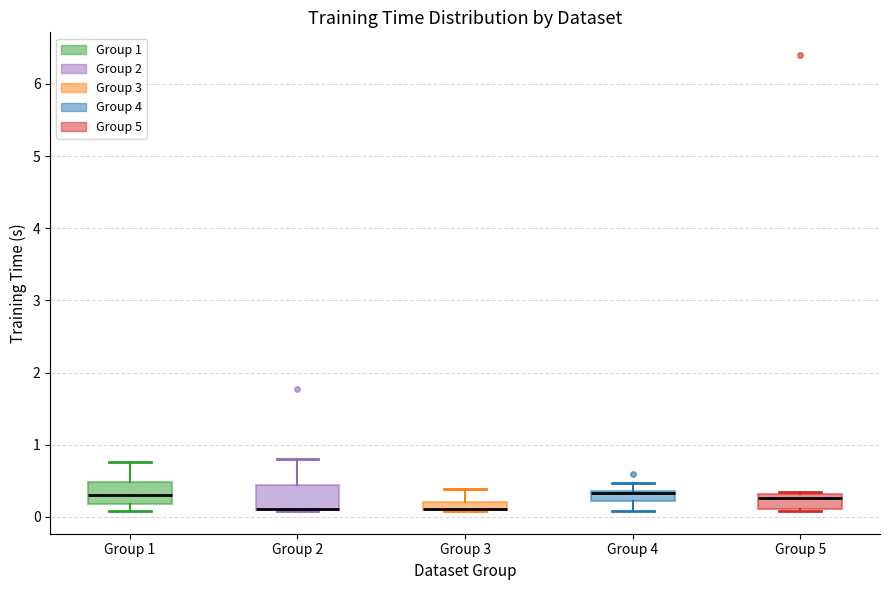

Where is the upper edge of the box for Group 5 on the y-axis? The values are not printed on the chart, so give them approximately, as read against the axis.

0.3